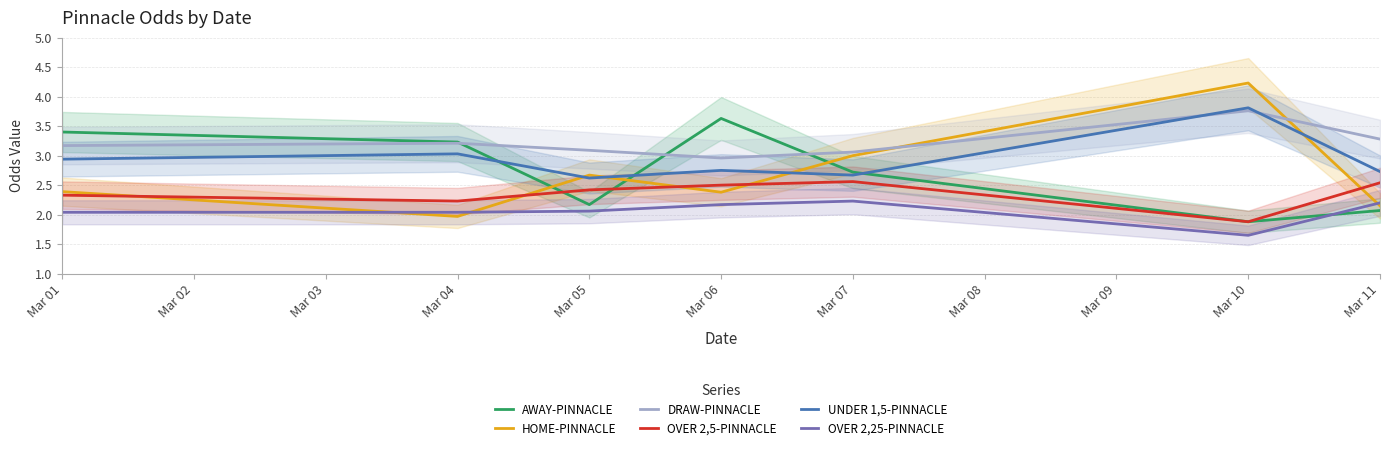

Is the value of DRAW-PINNACLE at Mar 11 greater than the value of HOME-PINNACLE at Mar 06?

Yes